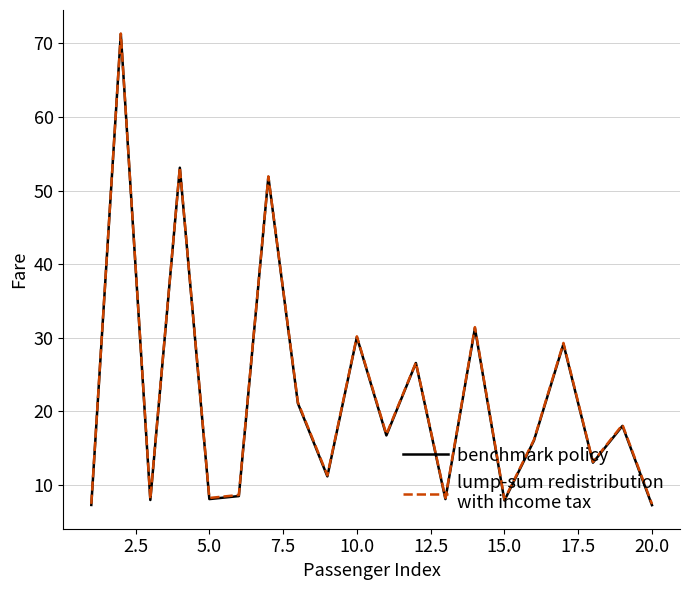

What is the maximum value shown in the chart?

71.3